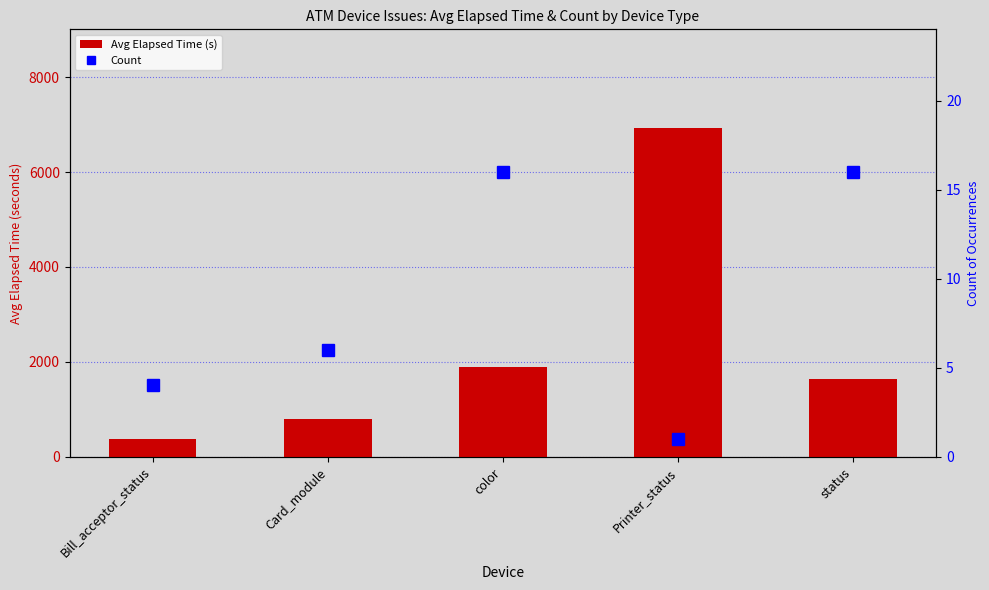

At Bill_acceptor_status, list the series in order from smallest to largest.

Count, Avg Elapsed Time (s)